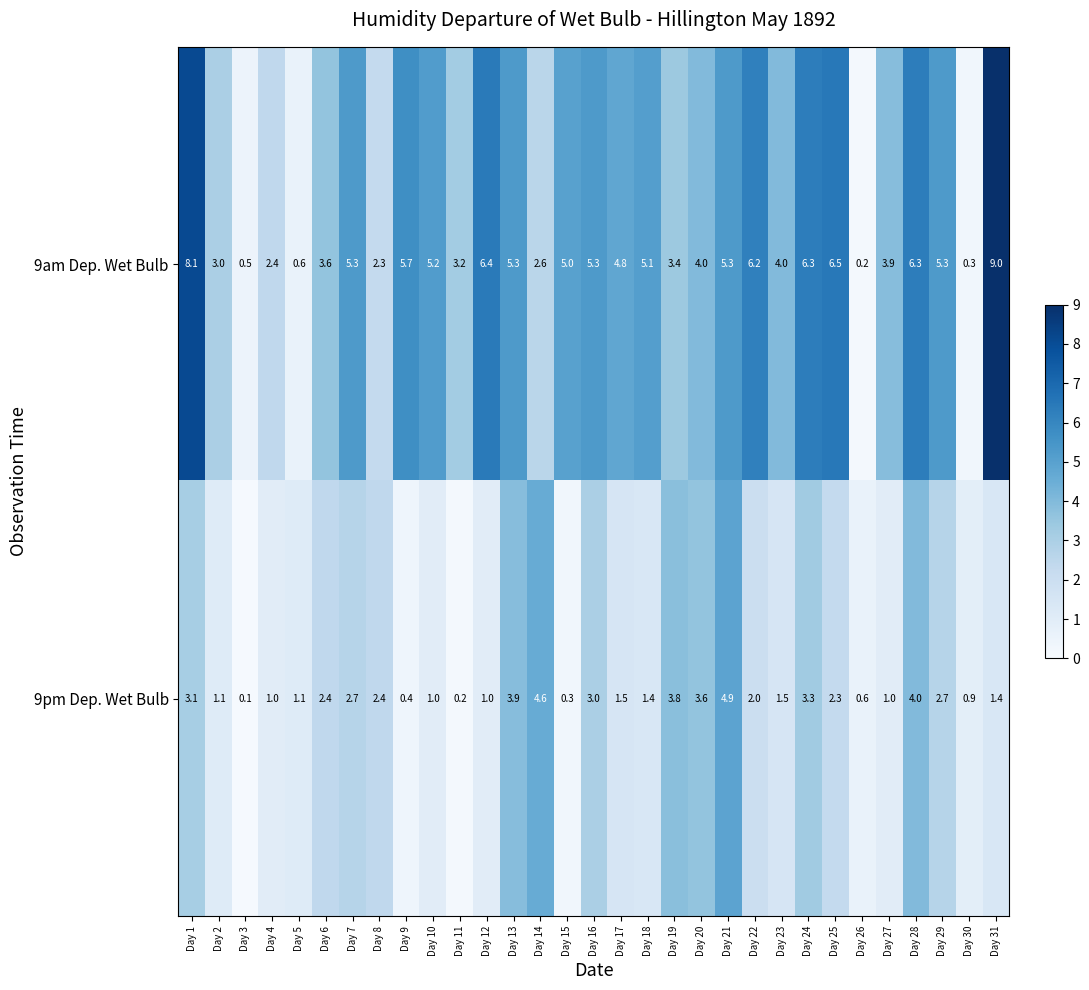

How many categories are shown in the chart?

31